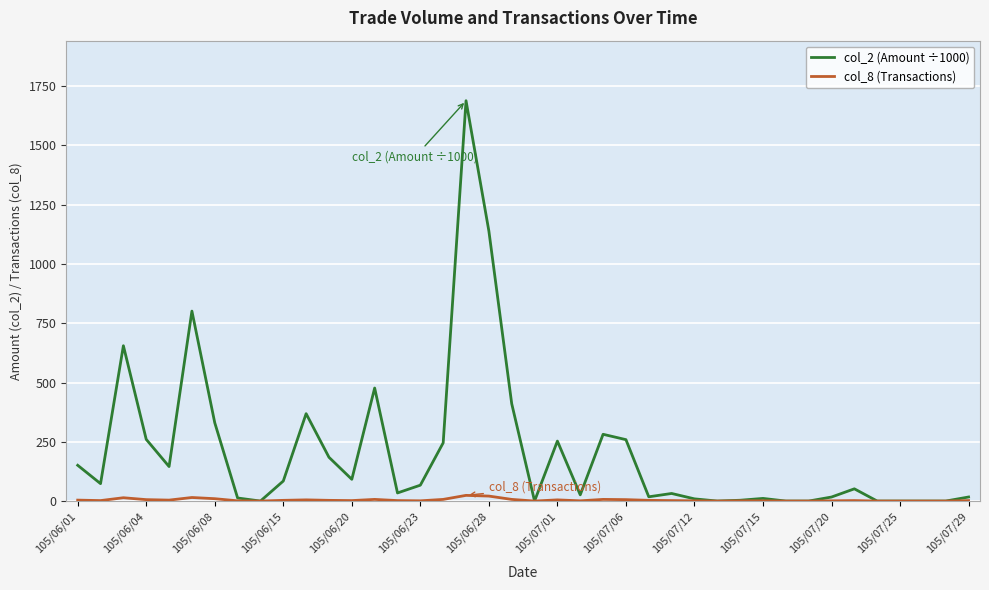

Which series has the widest spread of values?

col_2 (Amount ÷1000)